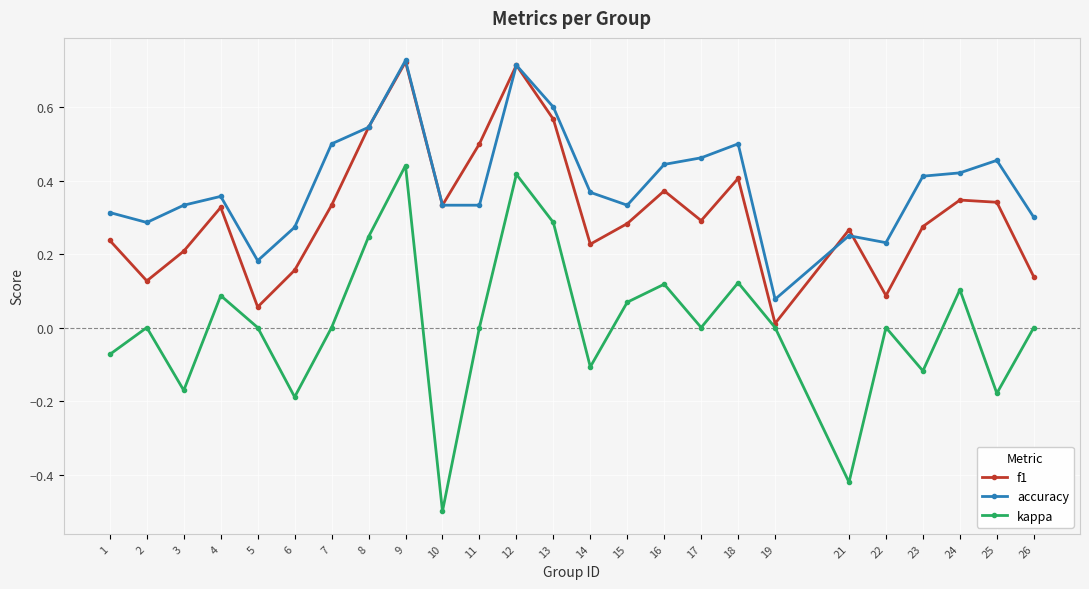

The value of f1 at 16 is 0.4. True or false?

True